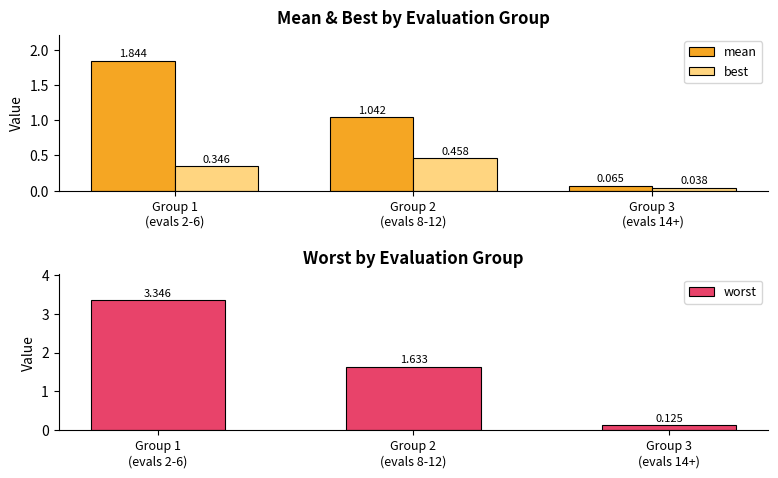

Count the number of categories in the chart.

3